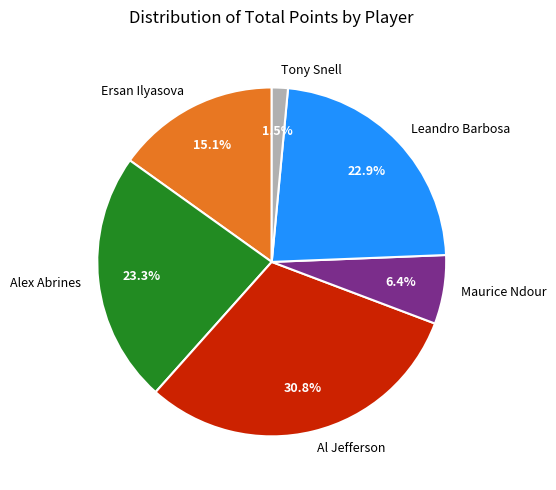

Is the sum of Alex Abrines and Tony Snell greater than half?

No